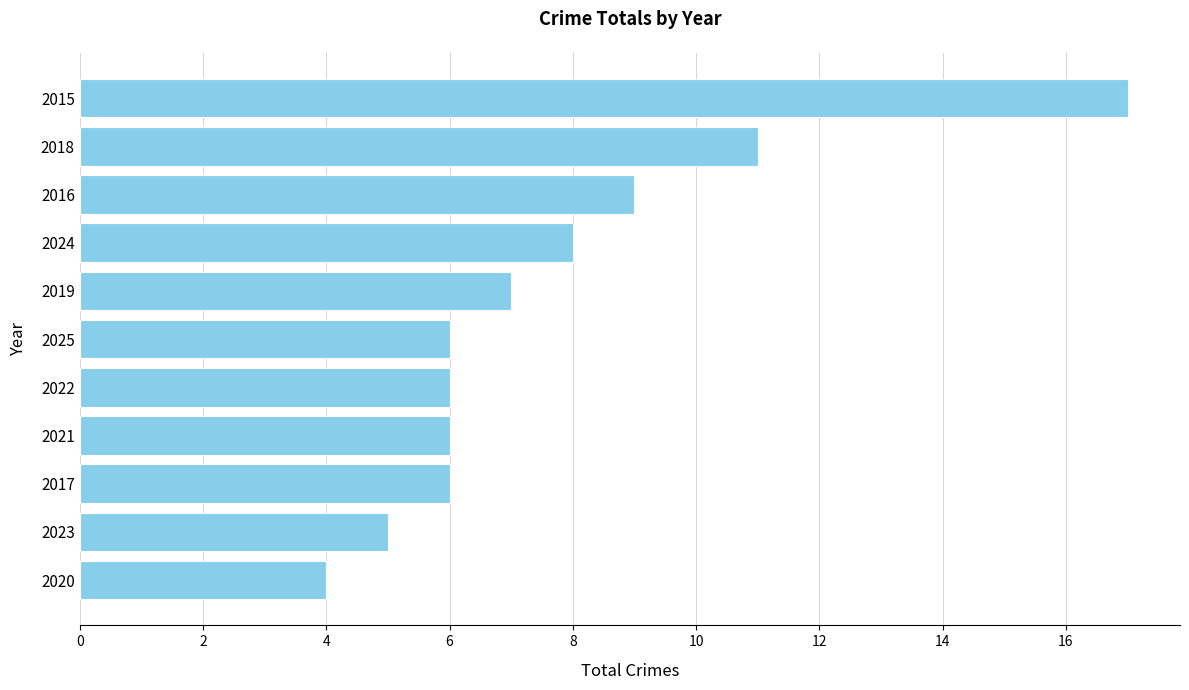

What is the change in value from 2025 to 2016?

+3